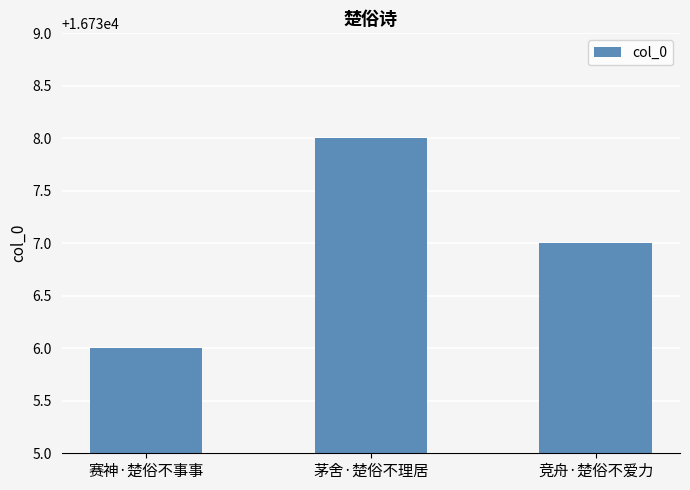

Count the number of categories in the chart.

3